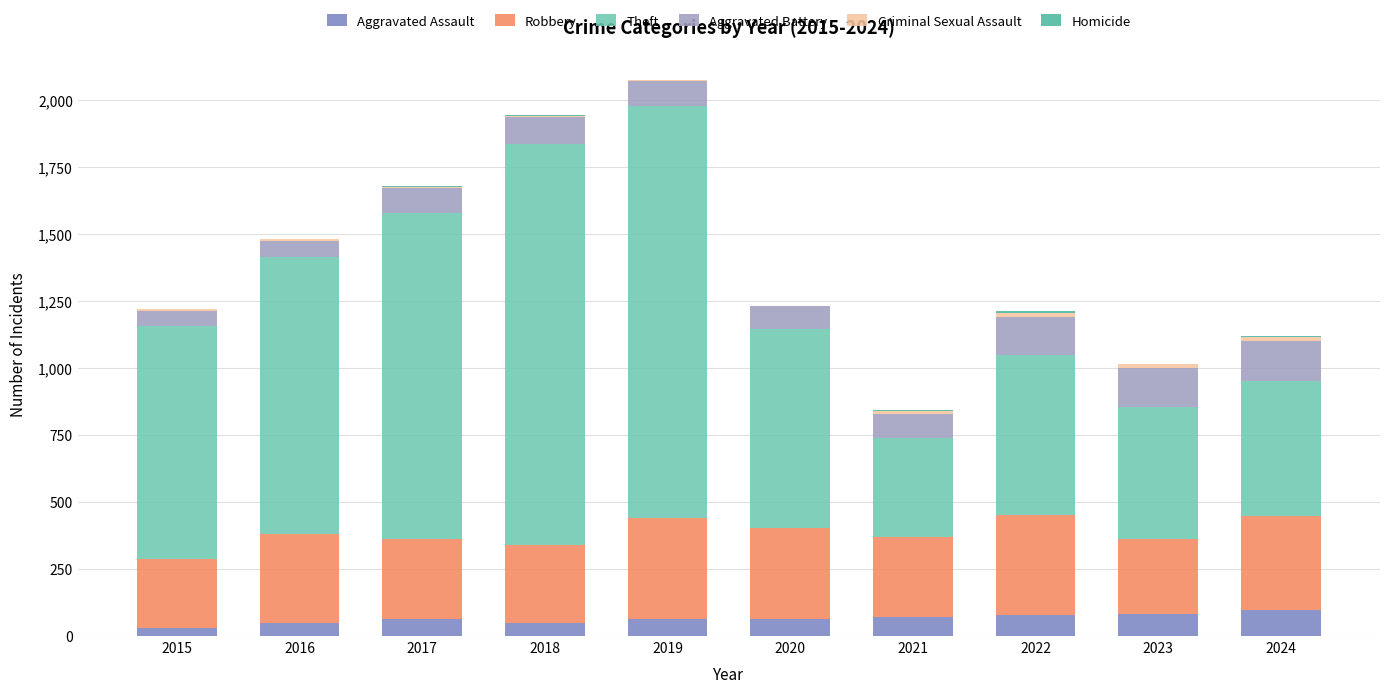

True or false: Aggravated Assault has a value of 79 at 2022.

True